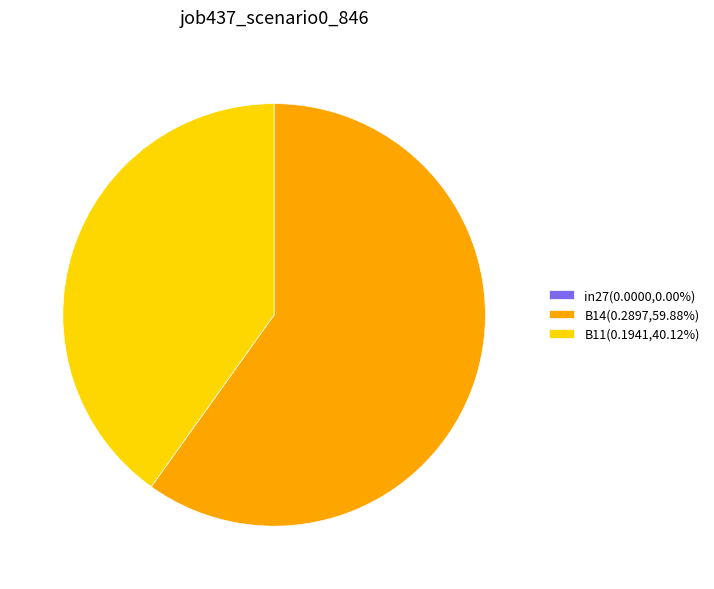

Between B14 and B11, which is larger?

B14